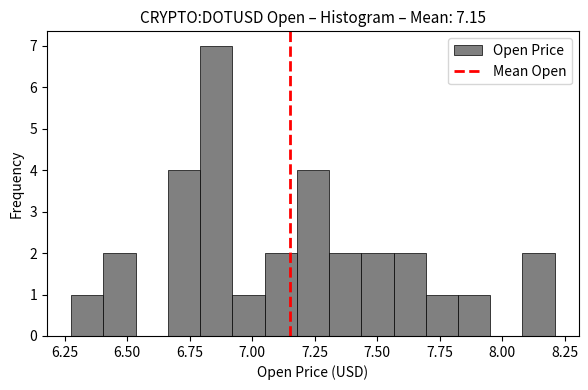

Around what value on the x-axis is the tallest bar? Give the approximate position of its centre, as read against the axis.

6.85